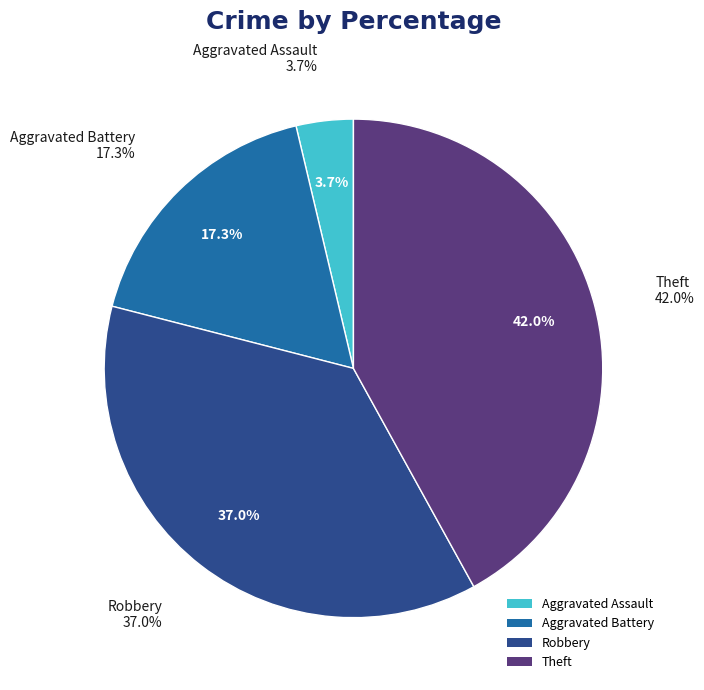

Does any single category account for the majority?

No